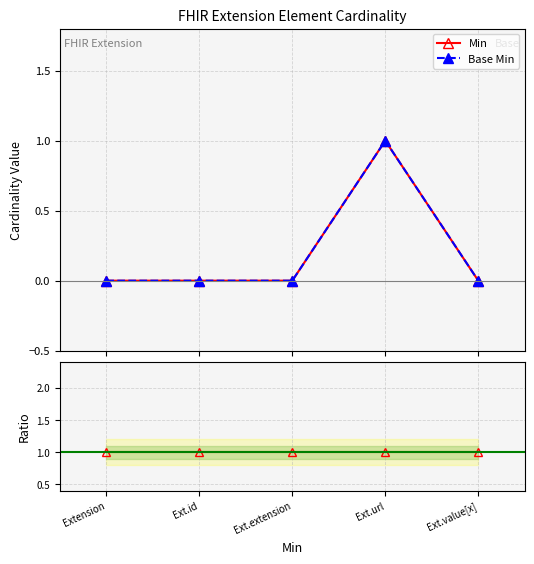

What is the total value across all series at Extension?

1